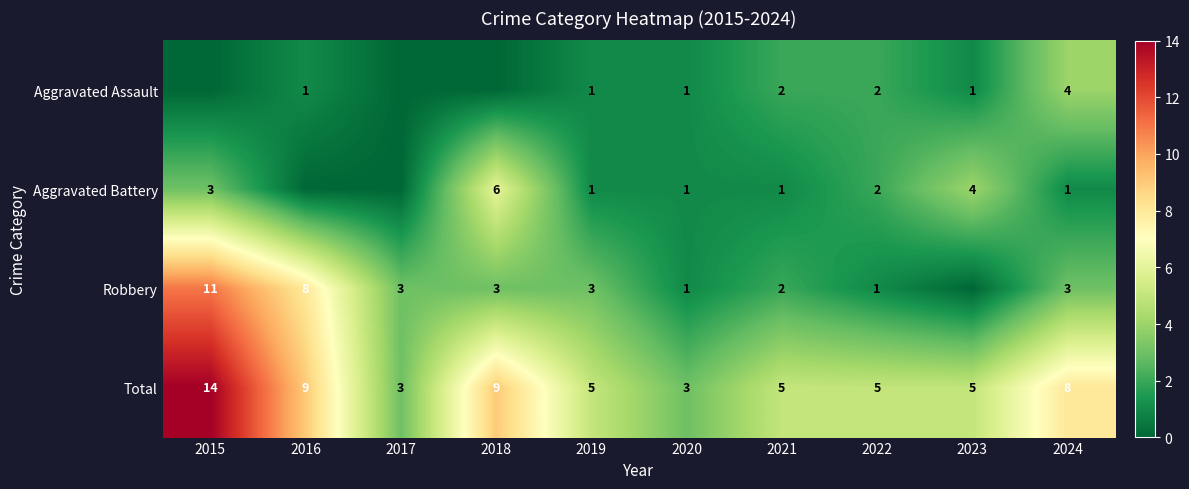

Is it true that Aggravated Battery equals 6 at 2018?

True